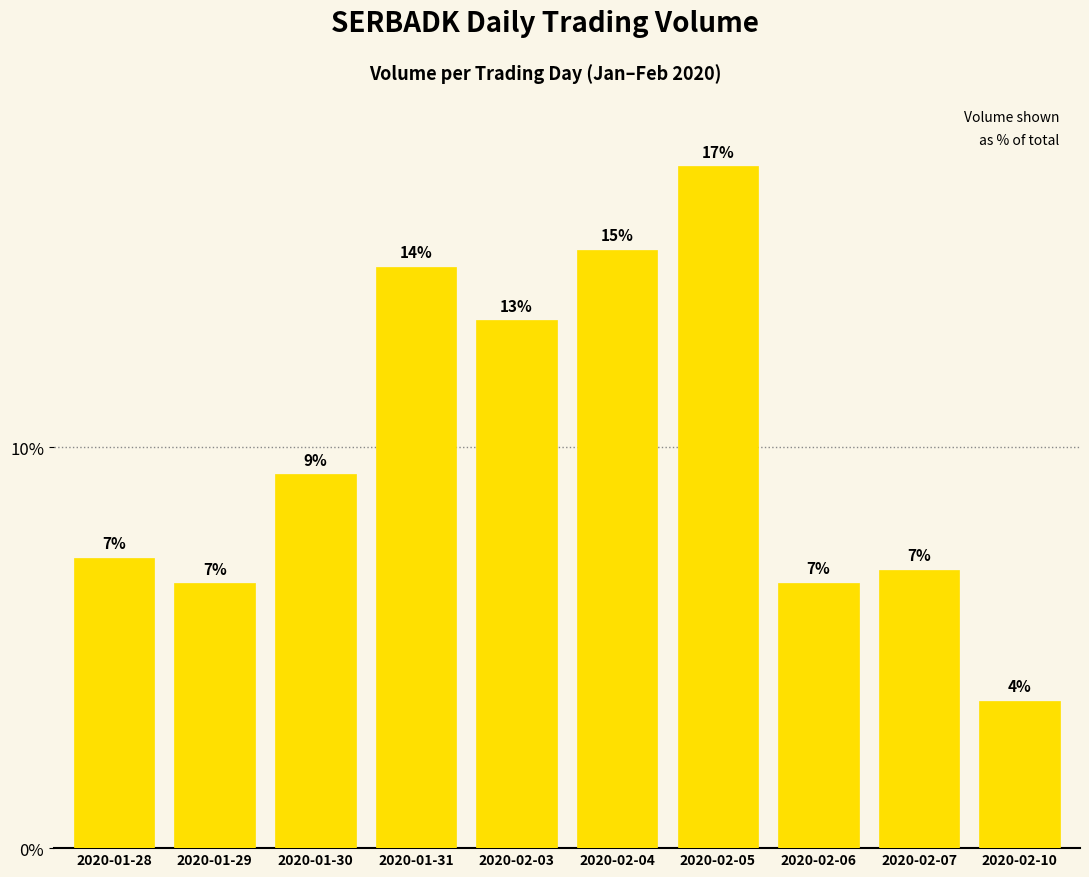

At which label is the value closest to 9260250?

2020-01-30